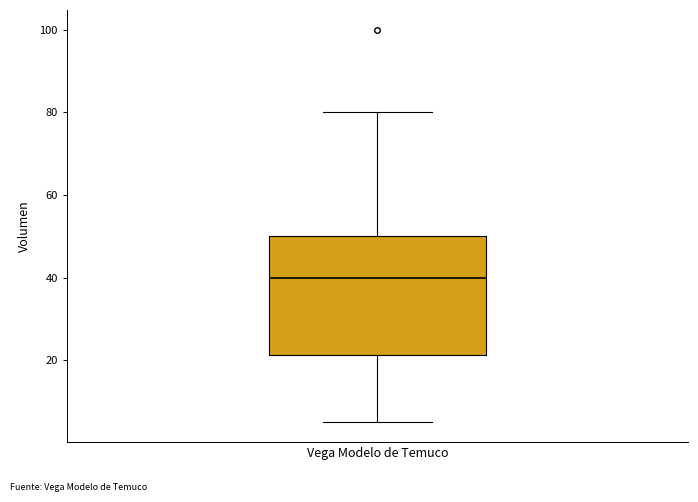

Read this box plot against the y-axis: the position of the median line, the range covered by the box, and the ends of both whiskers. The values are not printed on the chart, so give them approximately, as read against the axis.

median 40, box 22 to 50, whiskers 6 to 80